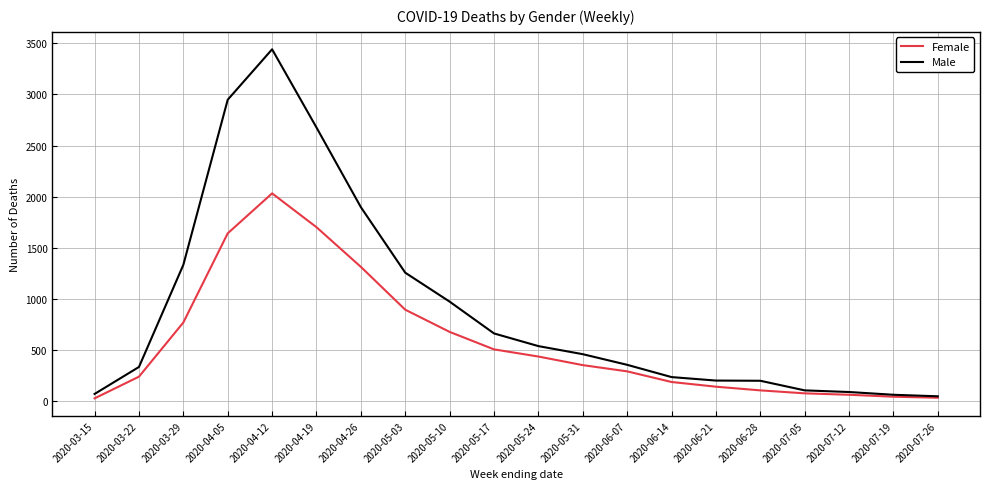

Is the value of Male at 2020-06-28 greater than the value of Female at 2020-04-05?

No